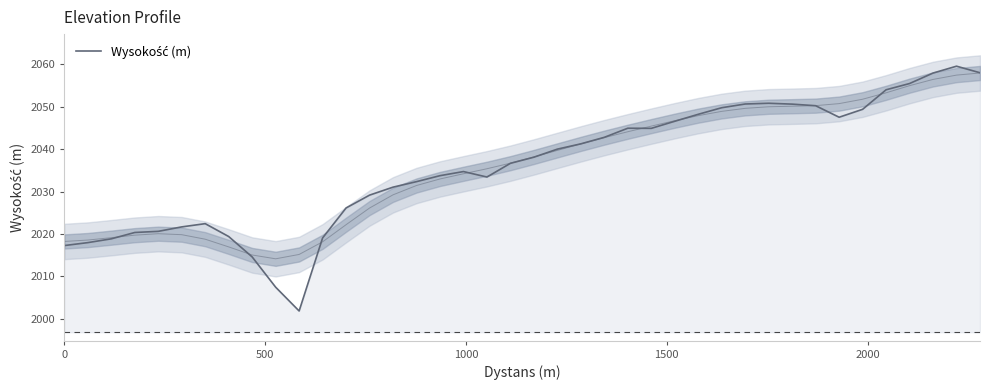

What is the sum of all values?

81439.9